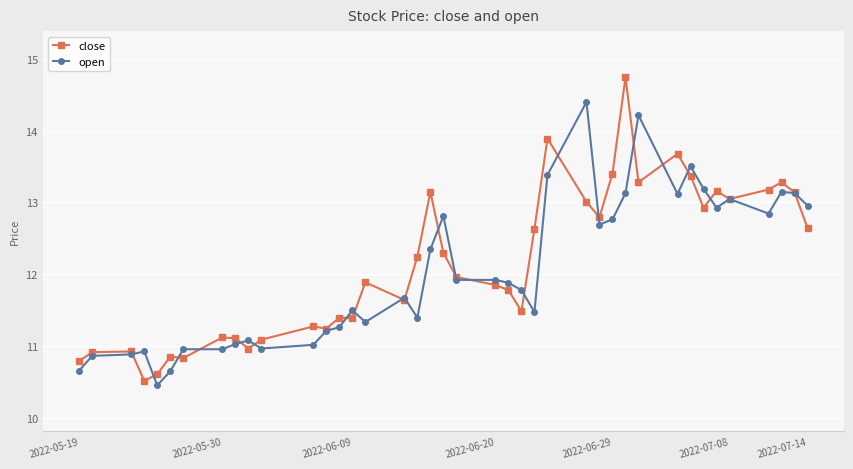

True or false: close has more than 1 interior local peaks.

True